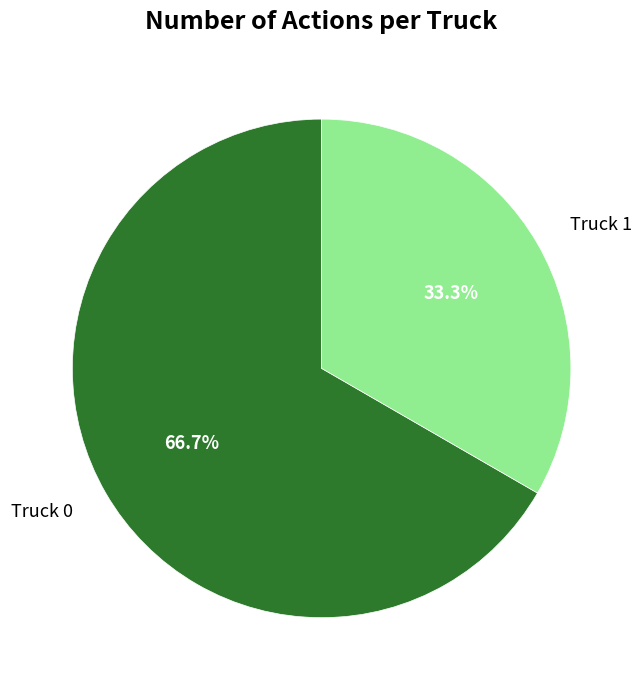

Is the sum of Truck 1 and Truck 0 greater than half?

Yes